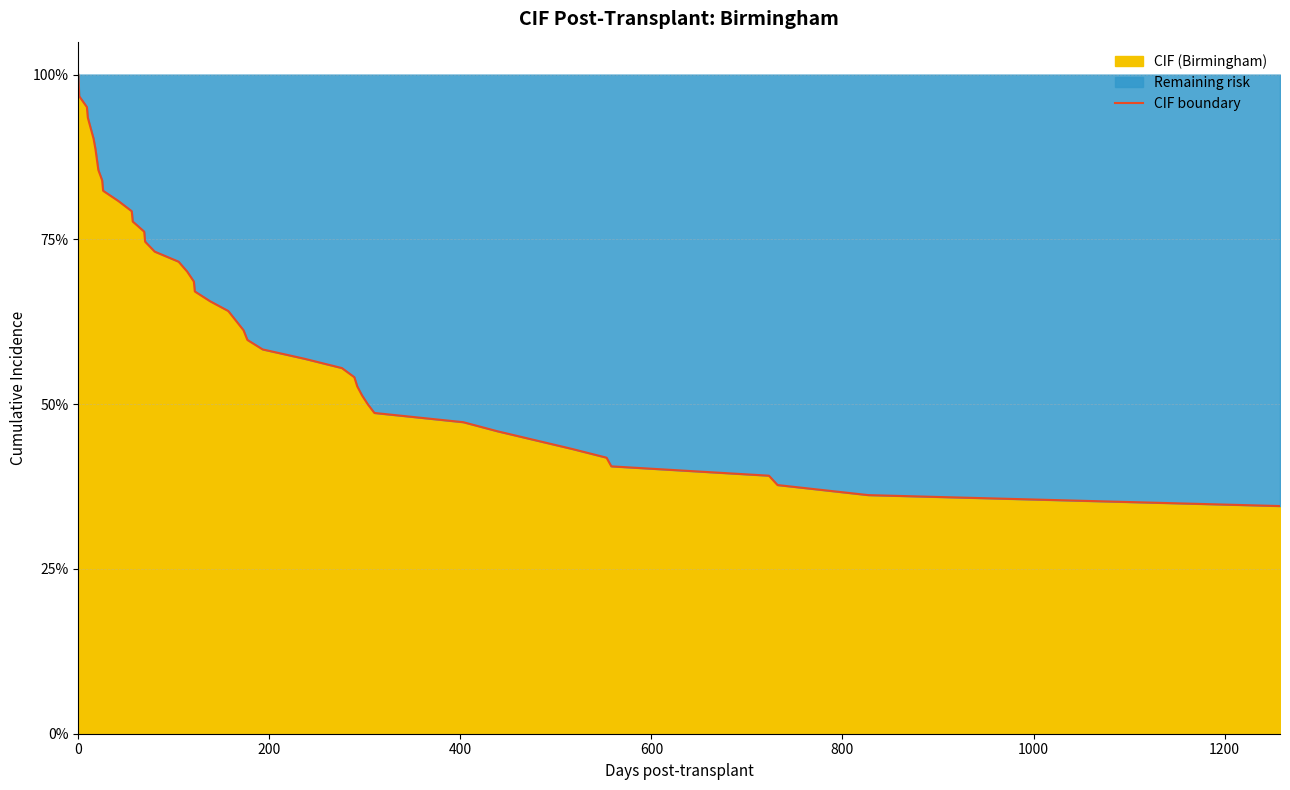

How many data points does each series have?

40